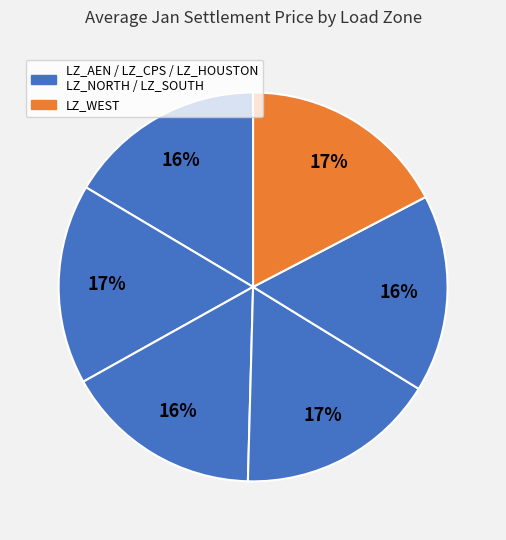

Is there a majority slice in this chart?

No